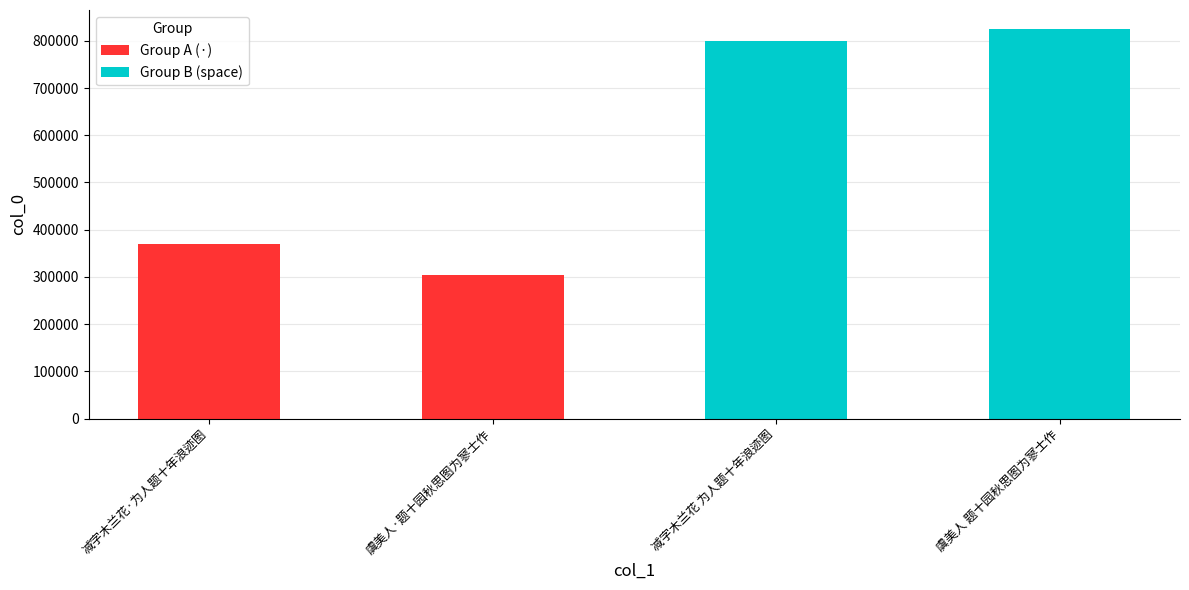

Is it true that Group B (space) equals 798884 at 减字木兰花 为人题十年浪迹图?

True